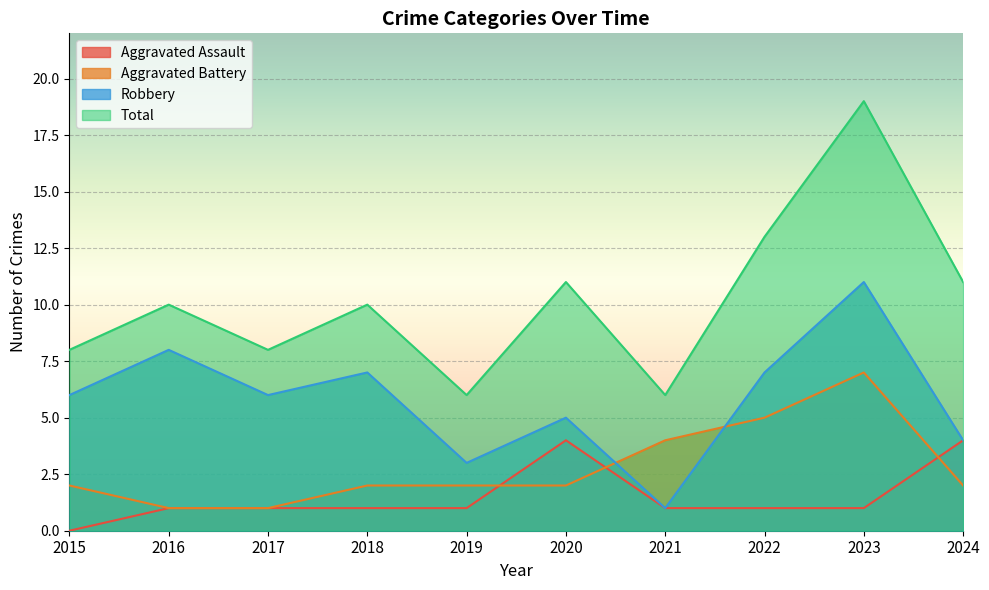

Reading left to right, transcribe all the data shown in this chart.

Aggravated Assault: 2015=0	2016=1	2017=1	2018=1	2019=1	2020=4	2021=1	2022=1	2023=1	2024=4
Aggravated Battery: 2015=2	2016=1	2017=1	2018=2	2019=2	2020=2	2021=4	2022=5	2023=7	2024=2
Robbery: 2015=6	2016=8	2017=6	2018=7	2019=3	2020=5	2021=1	2022=7	2023=11	2024=4
Total: 2015=8	2016=10	2017=8	2018=10	2019=6	2020=11	2021=6	2022=13	2023=19	2024=11